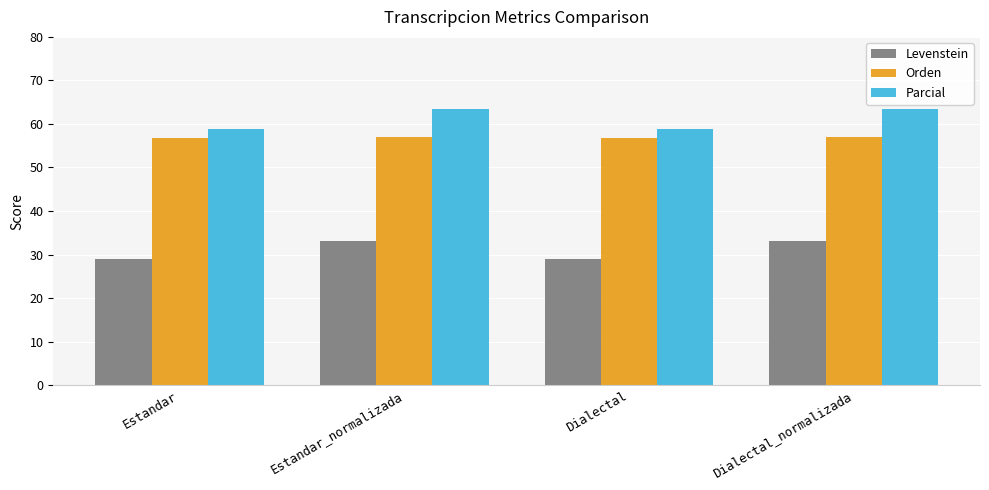

Does the chart contain stacked bars?

No